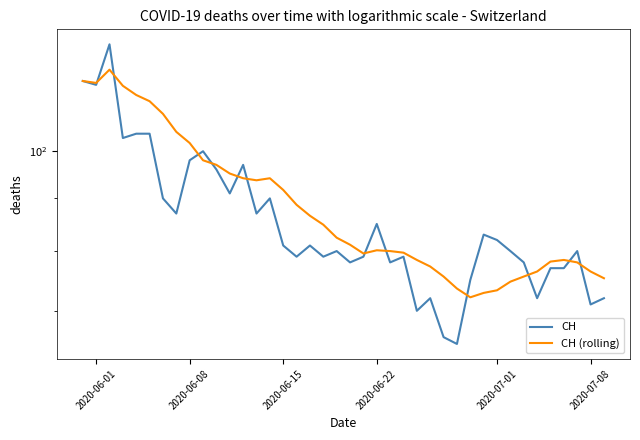

How many interior local valleys does the CH (rolling) series have?

4